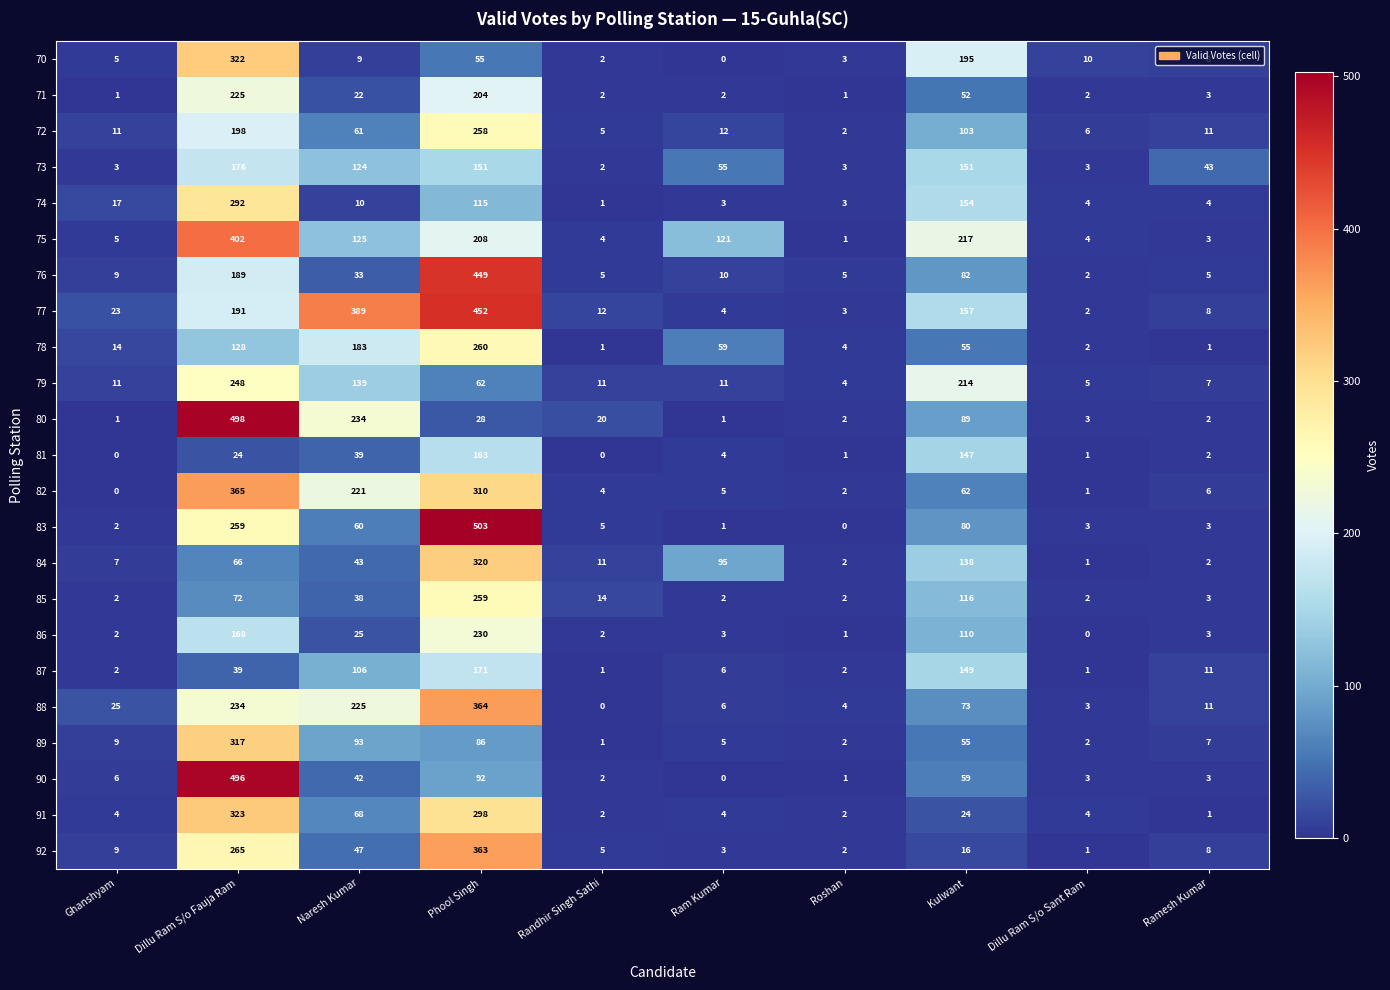

Which series has the widest spread of values?

83